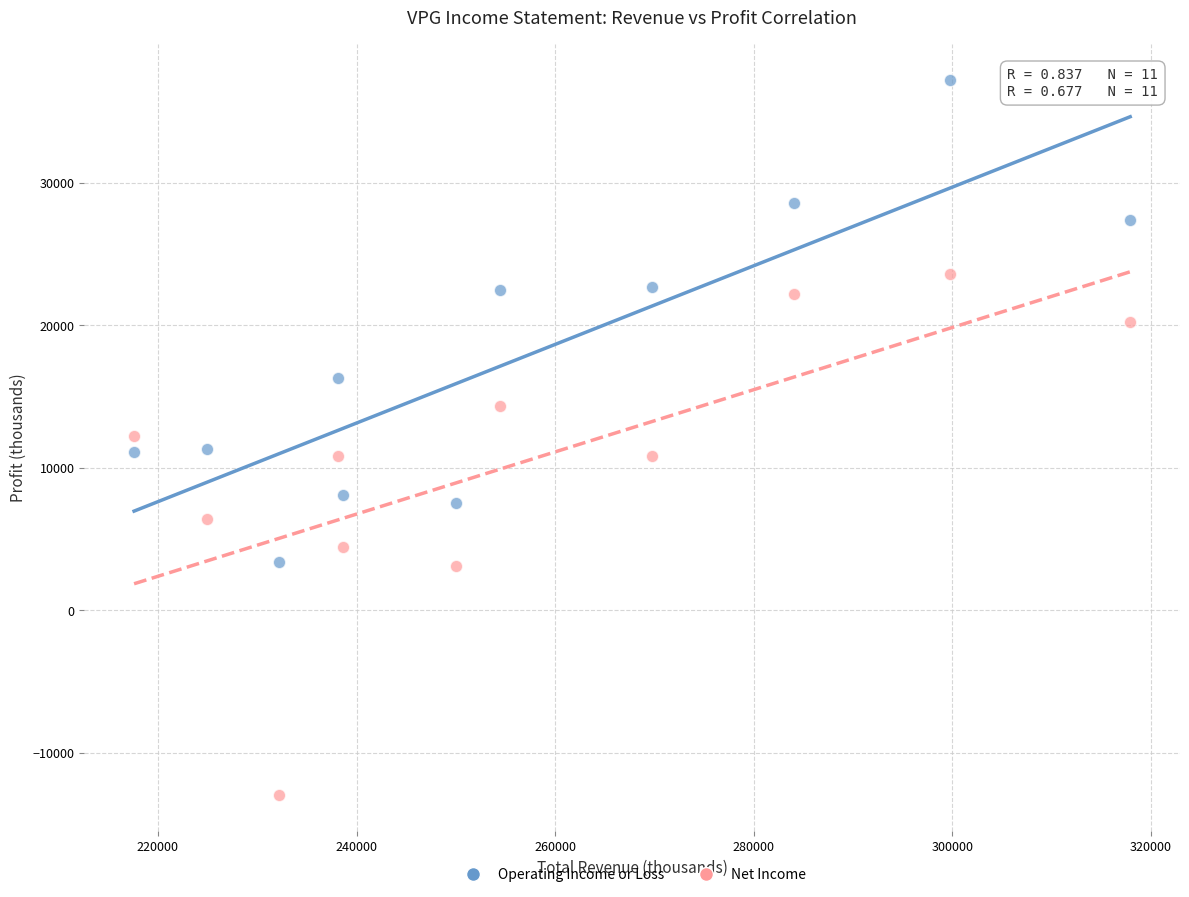

Which series reaches the maximum Y coordinate?

Operating Income or Loss